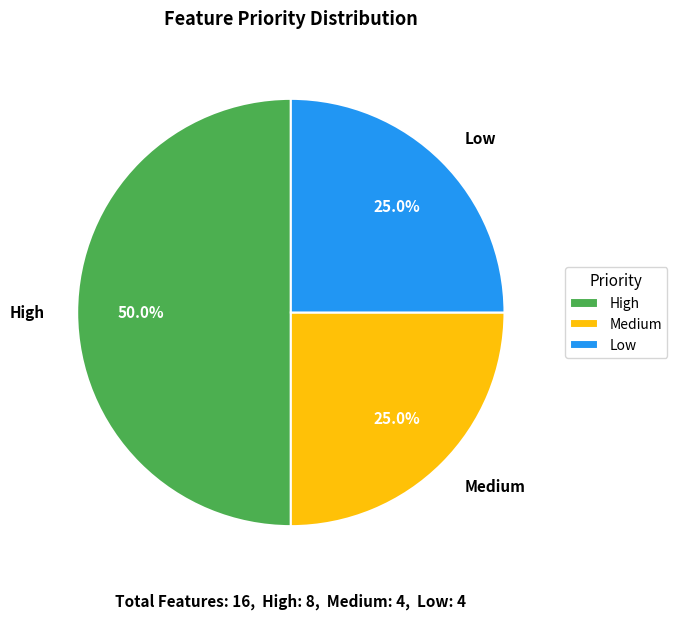

How many slices are in this pie chart?

3